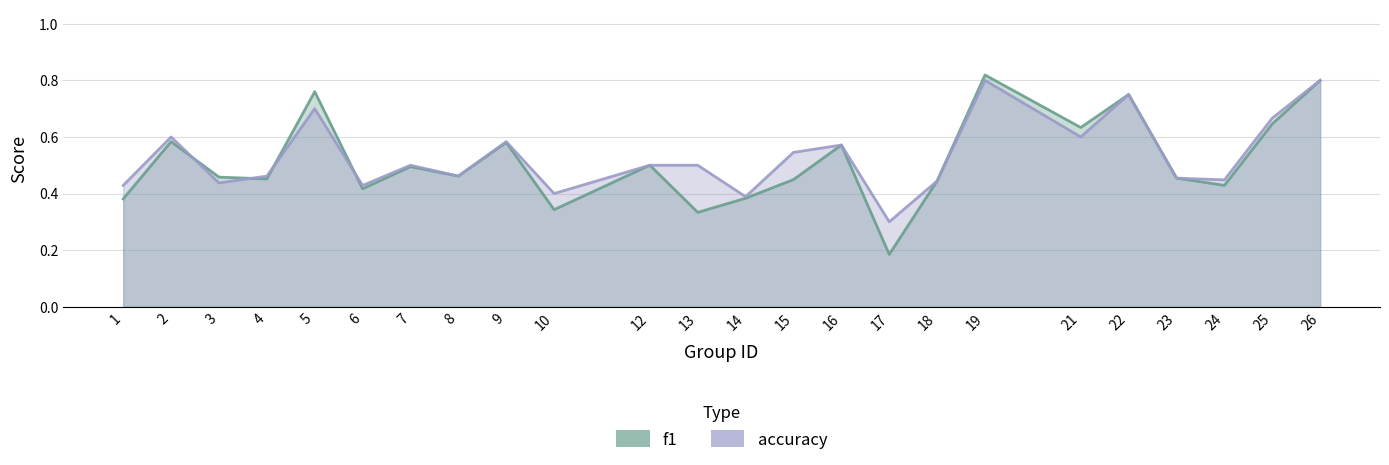

Which has a higher value, 7 or 9?

9